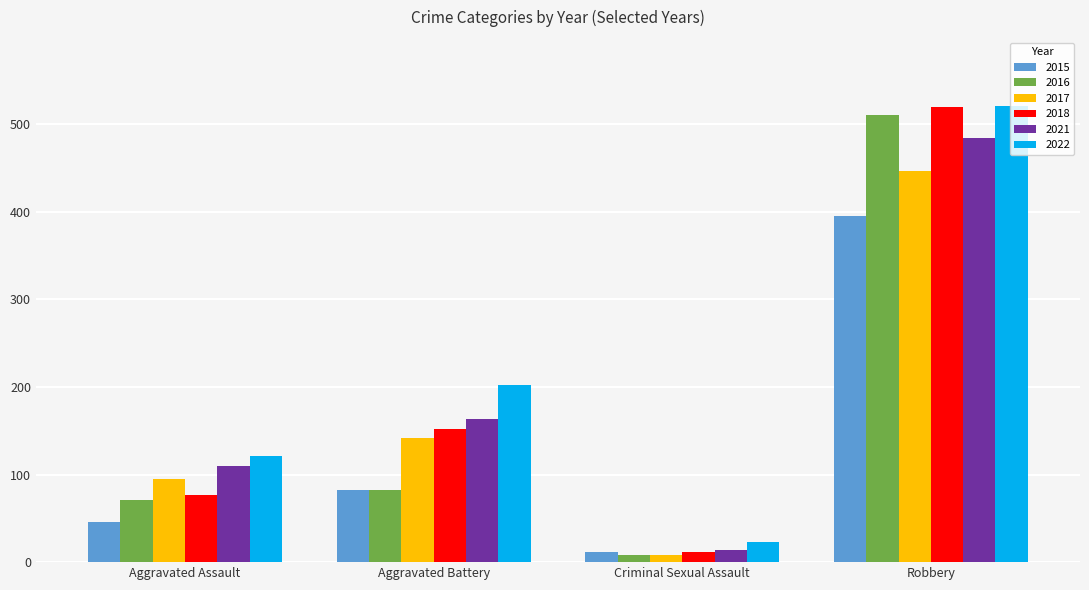

What is the sum of all 2022 values?

867